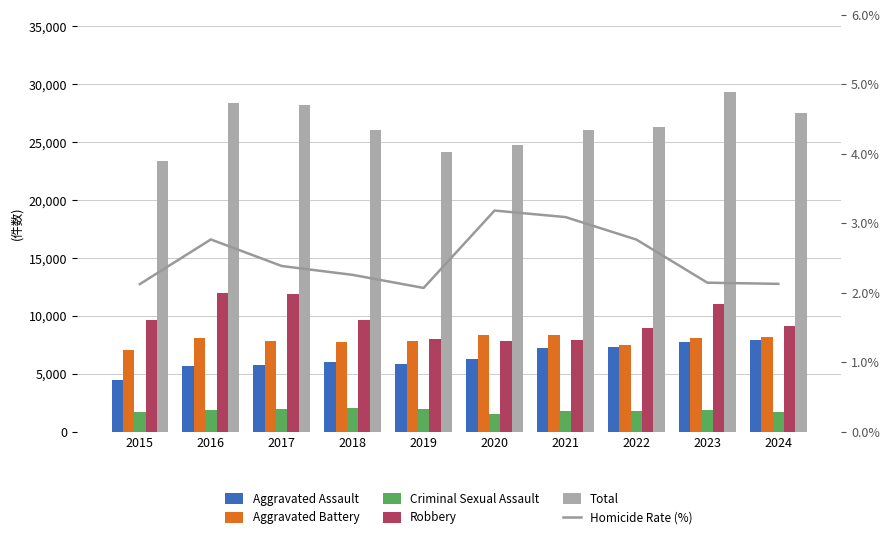

True or false: Robbery has a value of 11053.0 at 2023.

True